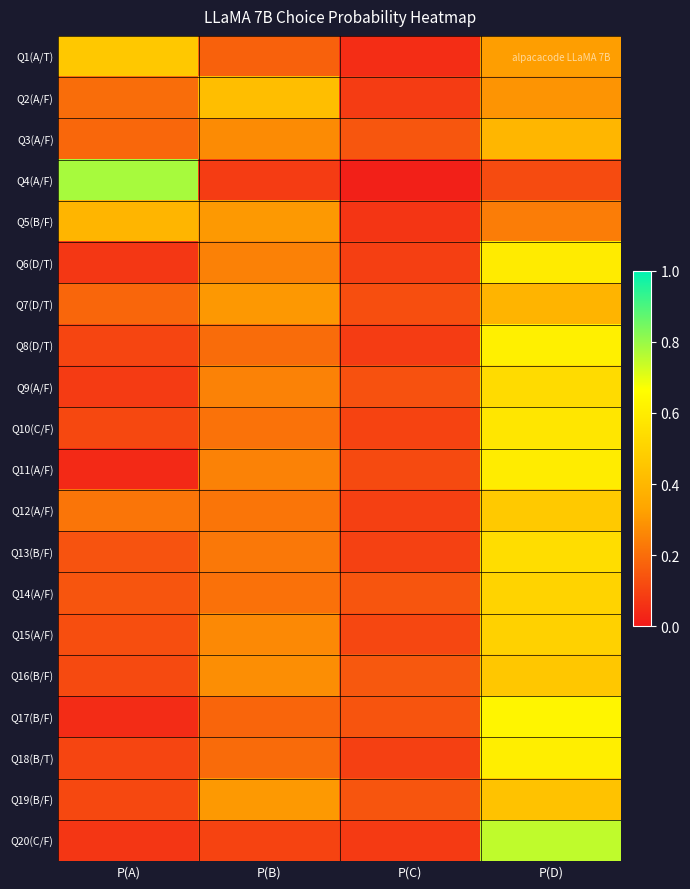

How many categories are shown in the chart?

4